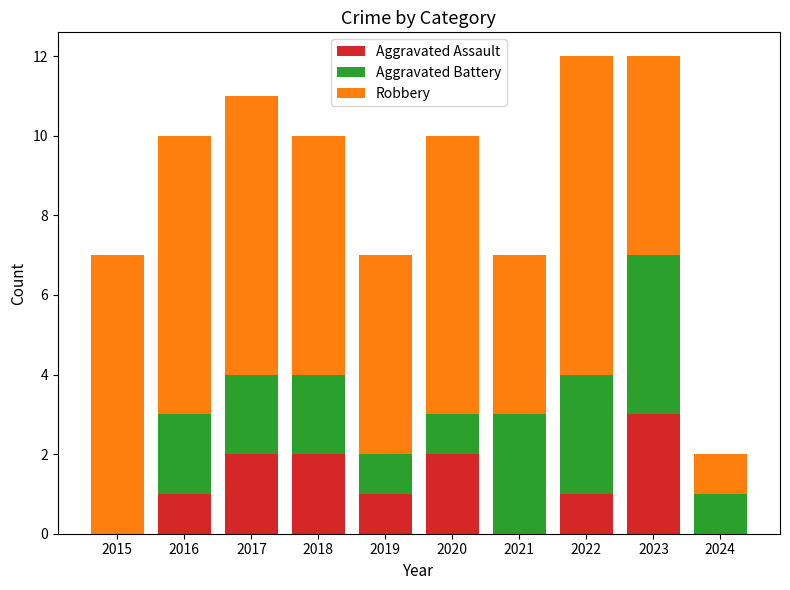

What is the highest value of the Aggravated Assault series?

3